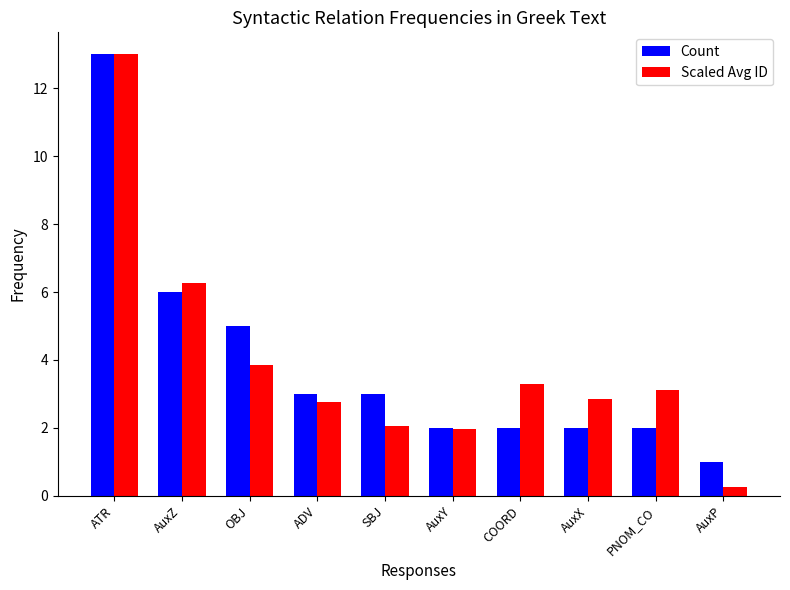

Where is Scaled Avg ID nearest to the value 6?

AuxZ